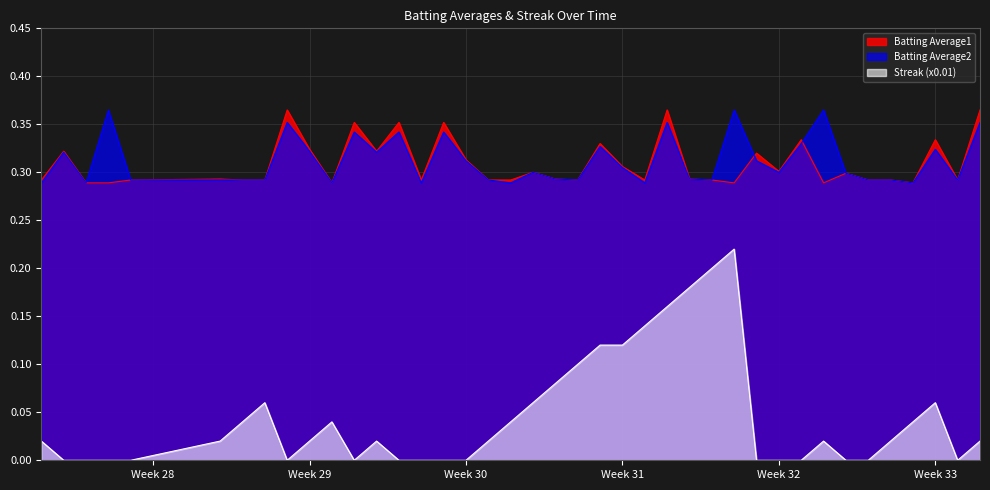

Does the chart display data point markers on the line(s)?

No